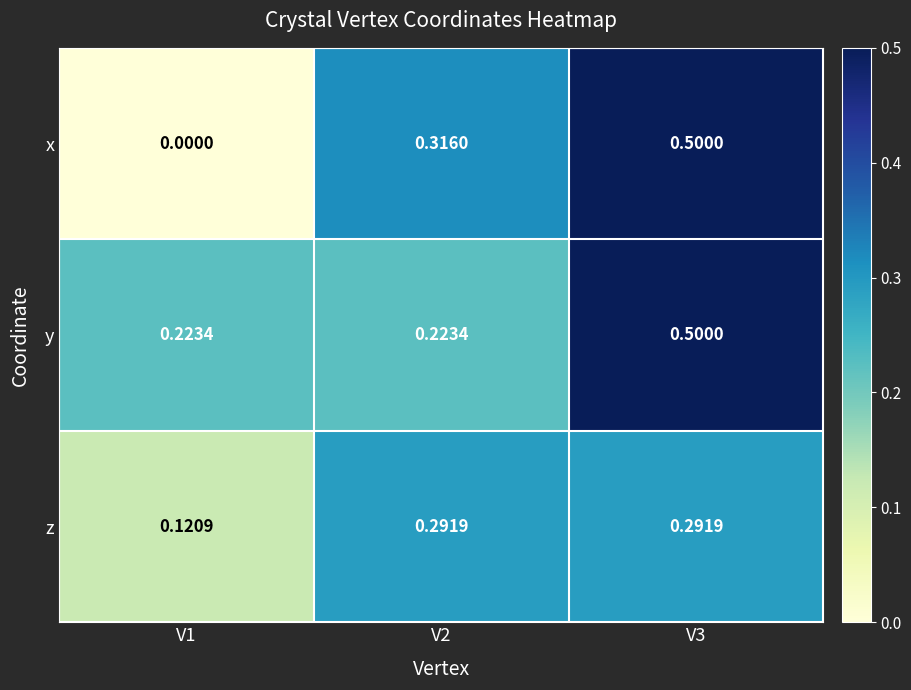

Which series has the largest total across all categories?

y